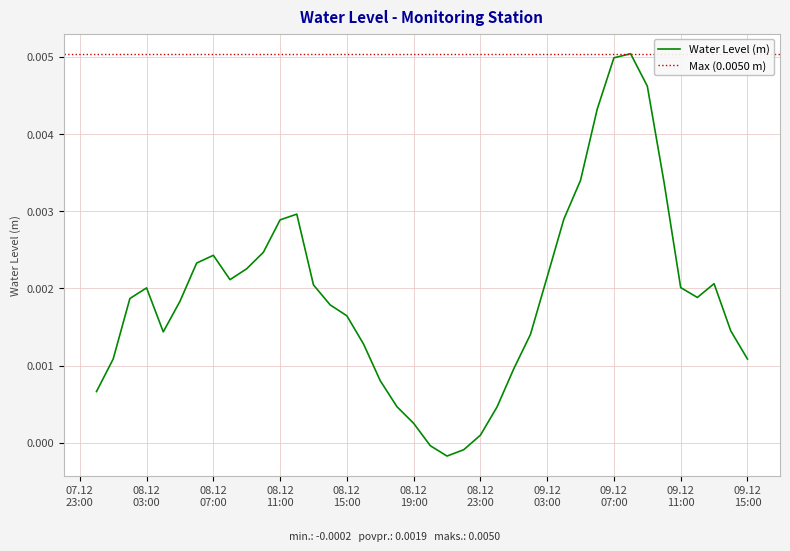

True or false: the data has more than 0 interior local peaks.

True